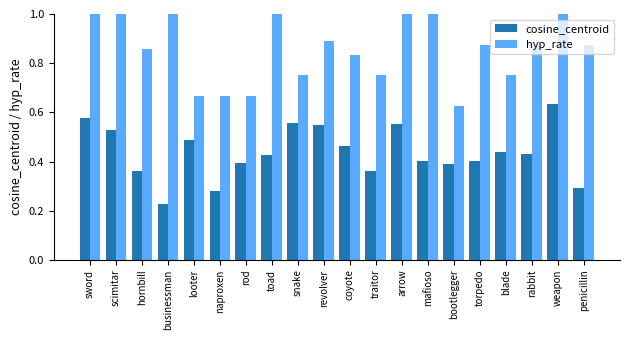

What are all the series names shown in the legend?

cosine_centroid, hyp_rate